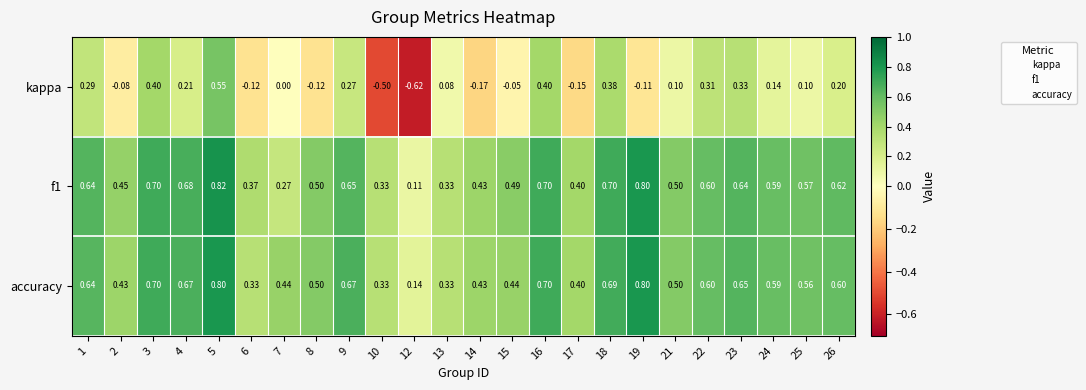

Which series has the largest total across all categories?

accuracy